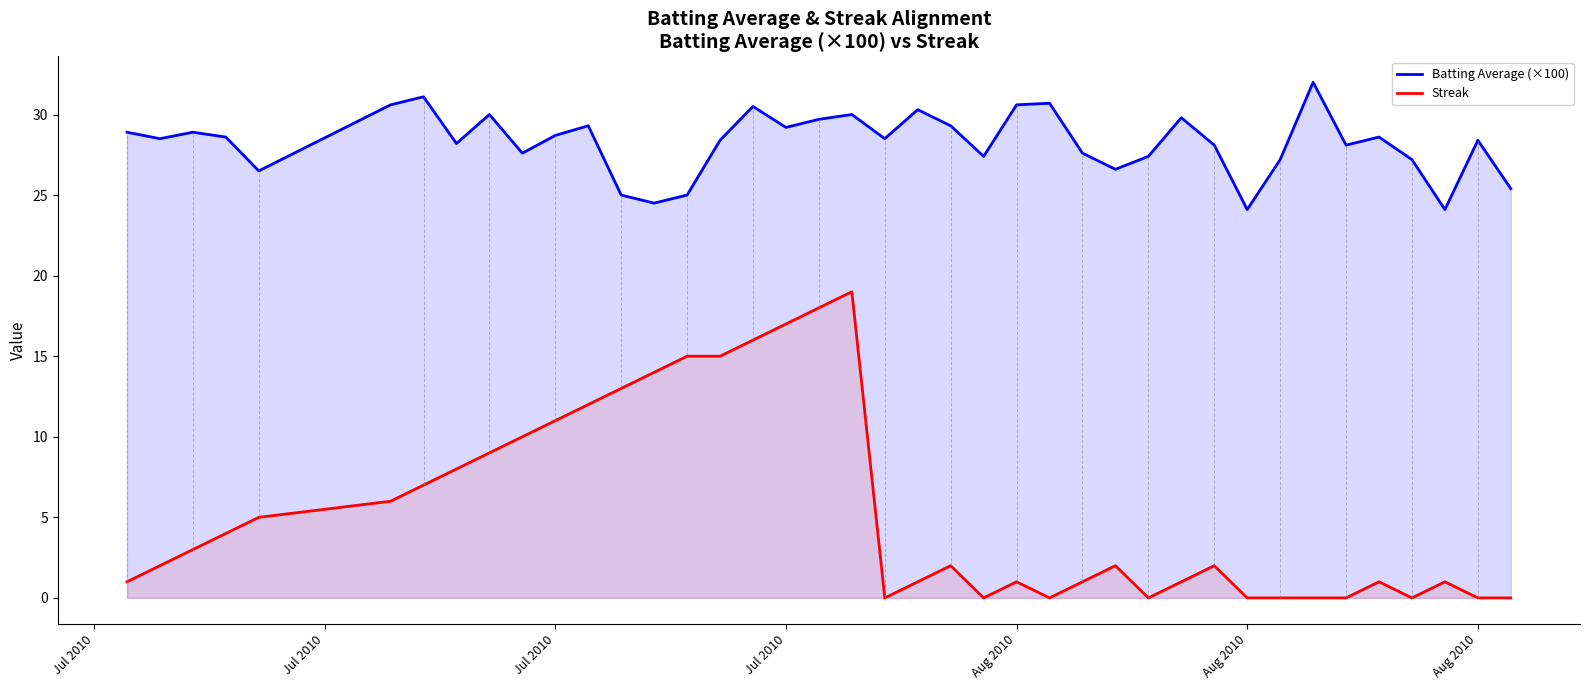

Does the chart display data point markers on the line(s)?

No